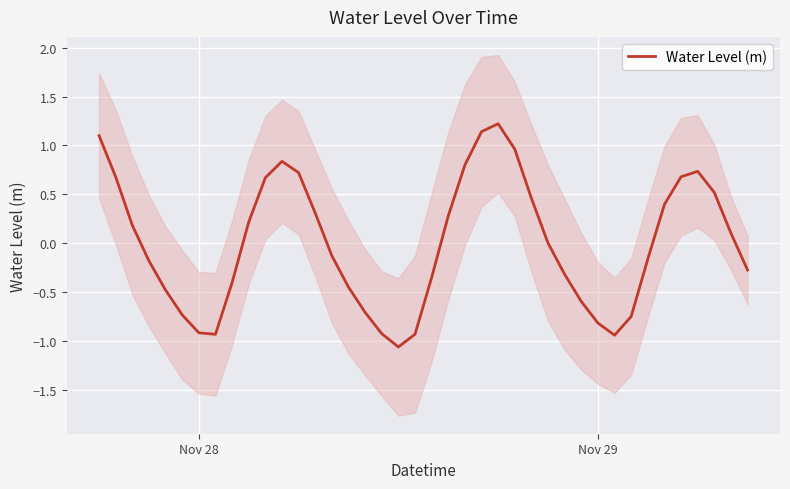

The value of Water Level (m) at Nov 29 is -1.2. True or false?

False